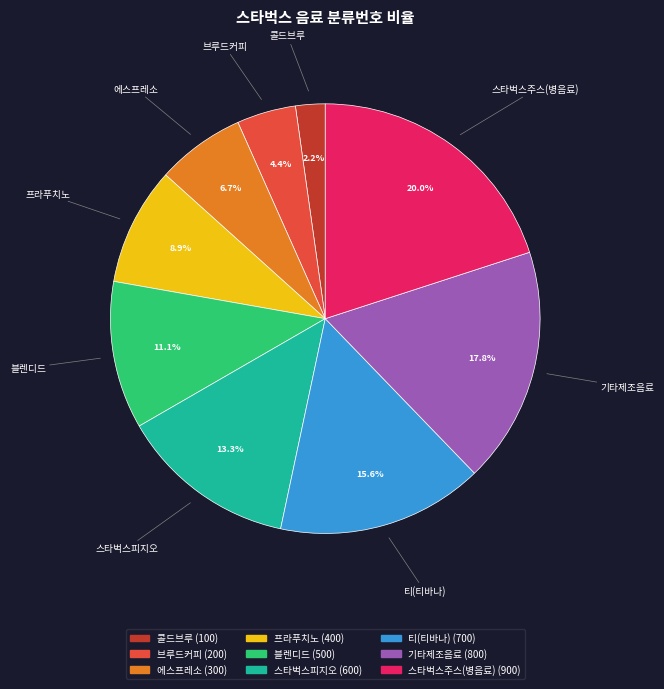

What is the ratio of the value at 티(티바나) to the value at 에스프레소?

2.3